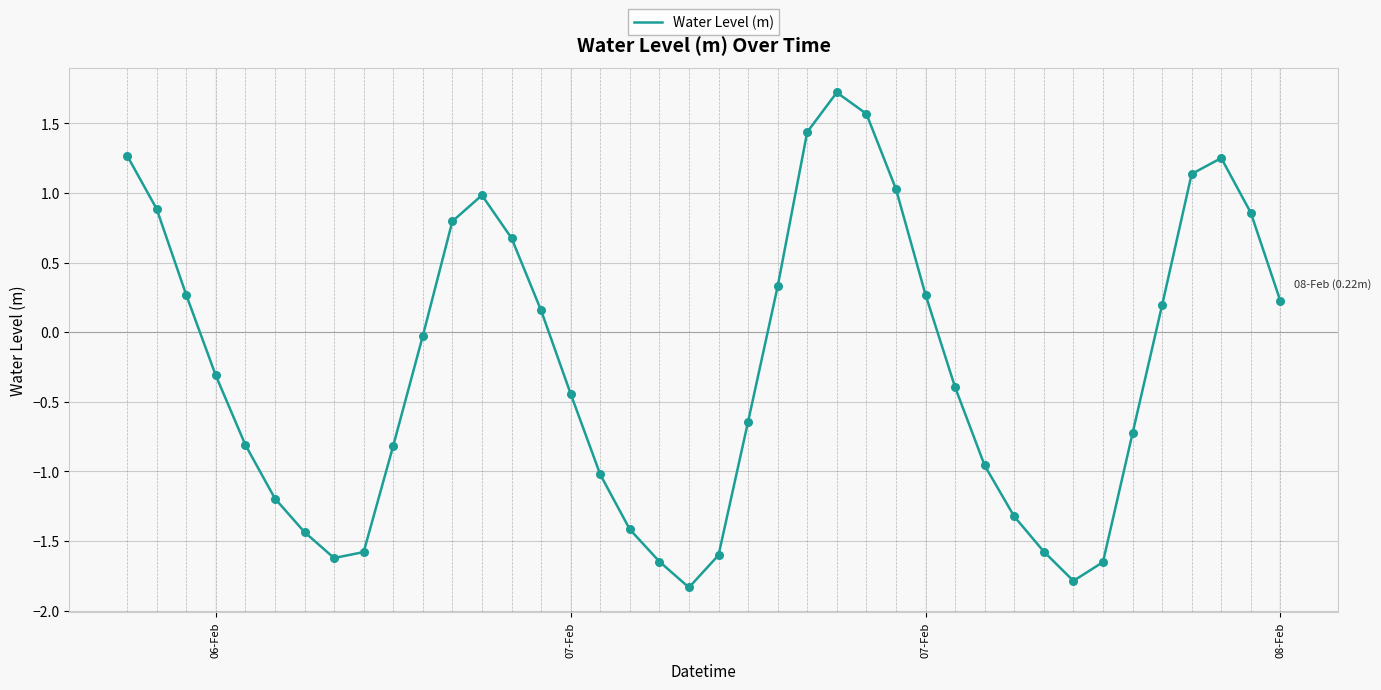

What is the smallest value displayed?

-1.8